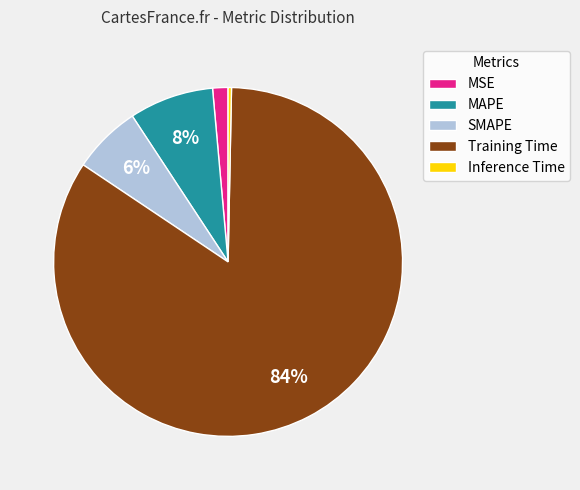

Count the number of slices in the pie.

5